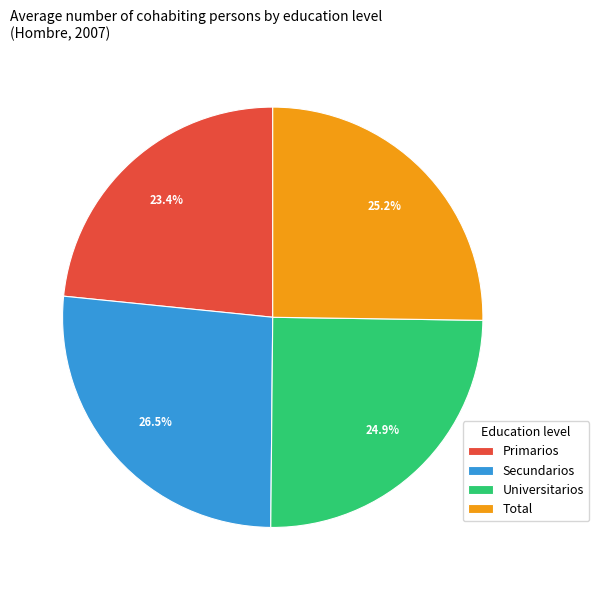

To the nearest percent, what is the difference between the Primarios and Universitarios slice percentages?

2%